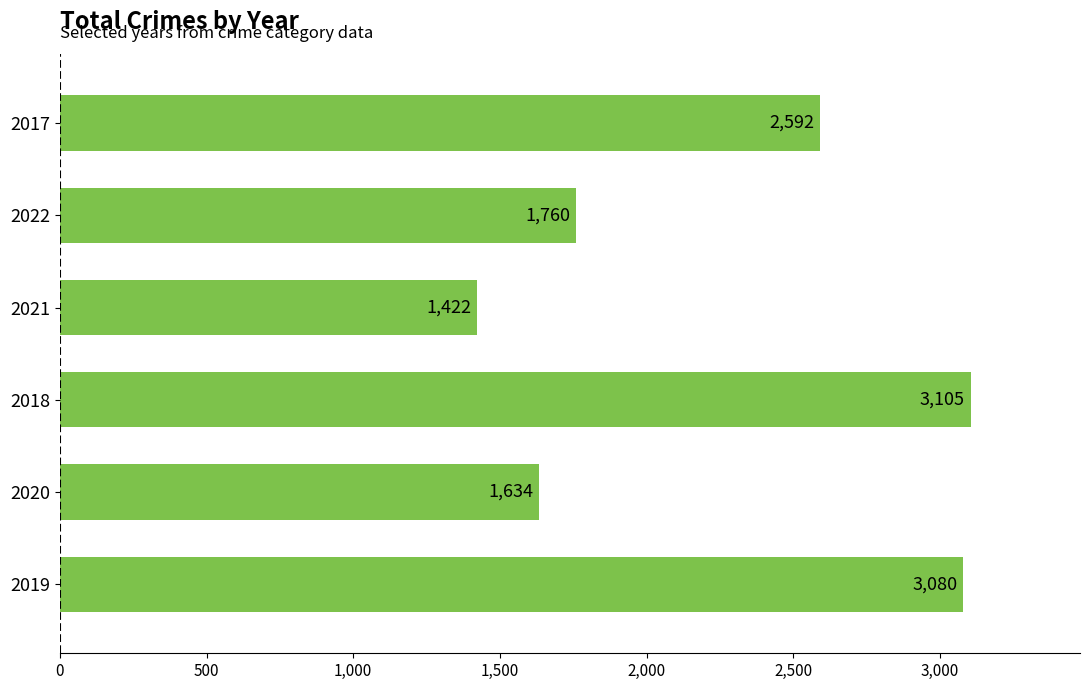

True or false: the data shows 3080 at 2019.

True